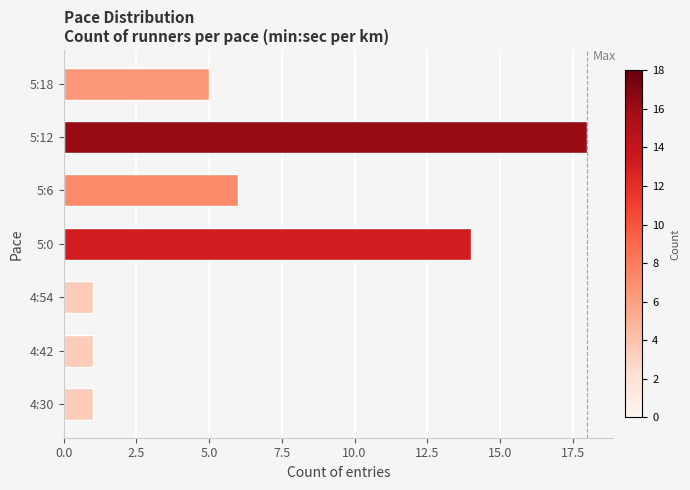

At which label is the value closest to 9?

5:6